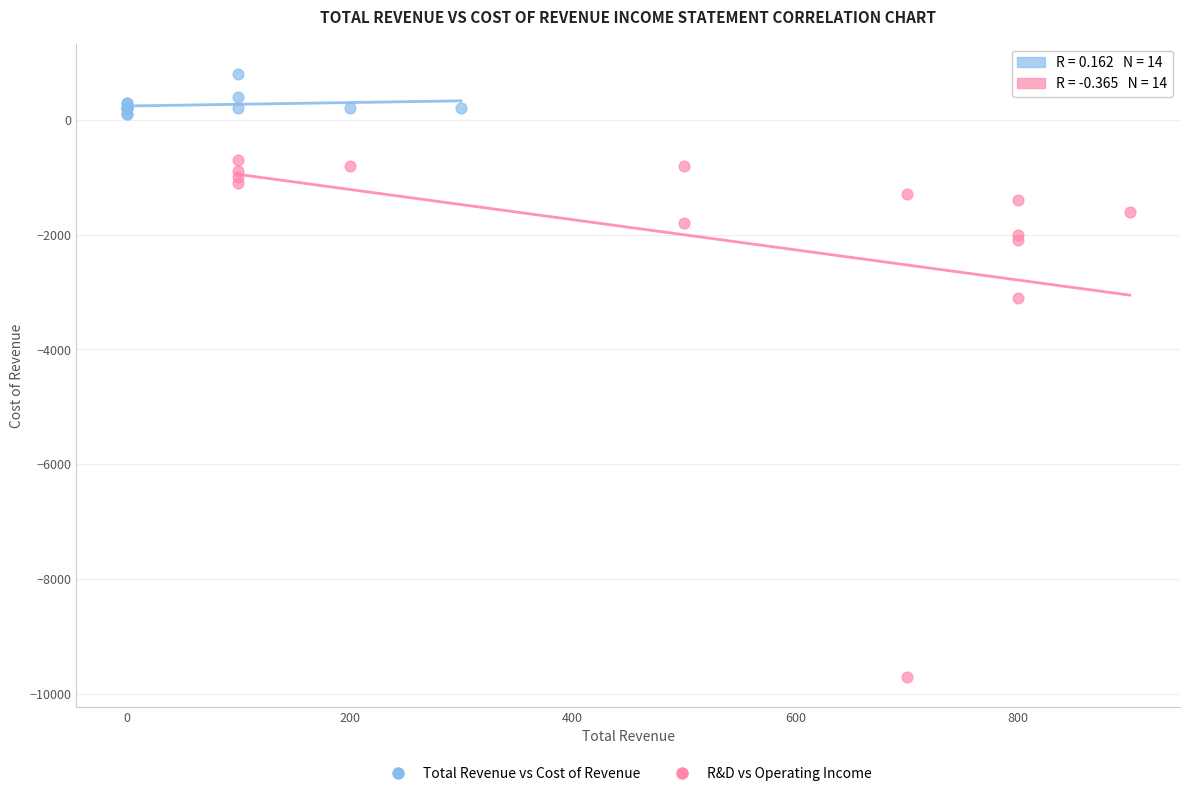

What are all the series names shown in the legend?

Total Revenue vs Cost of Revenue, R&D vs Operating Income